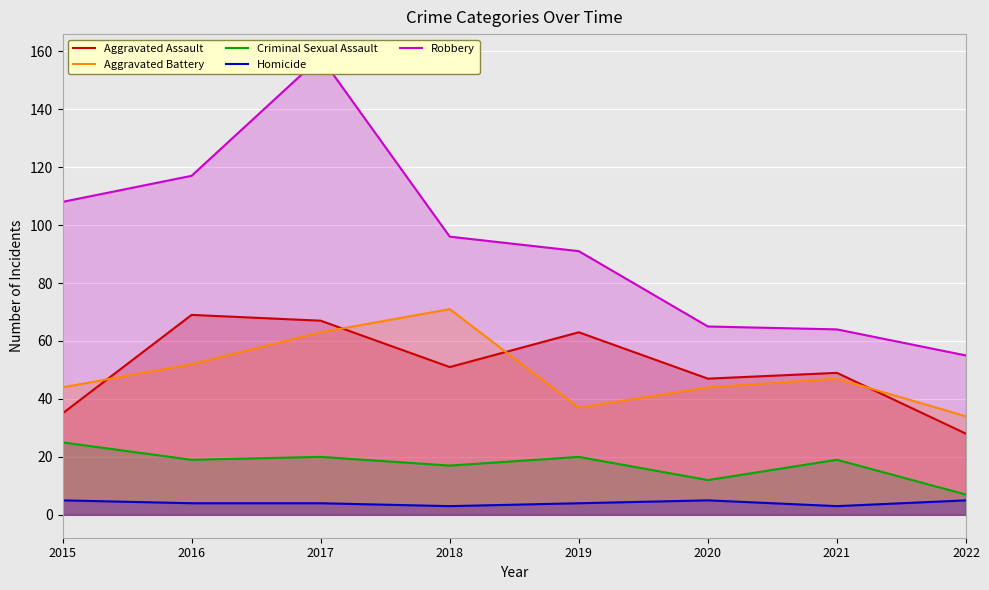

Reading right to left, transcribe all the data shown in this chart.

Aggravated Assault: 28	49	47	63	51	67	69	35
Aggravated Battery: 34	47	44	37	71	63	52	44
Criminal Sexual Assault: 7	19	12	20	17	20	19	25
Homicide: 5	3	5	4	3	4	4	5
Robbery: 55	64	65	91	96	158	117	108